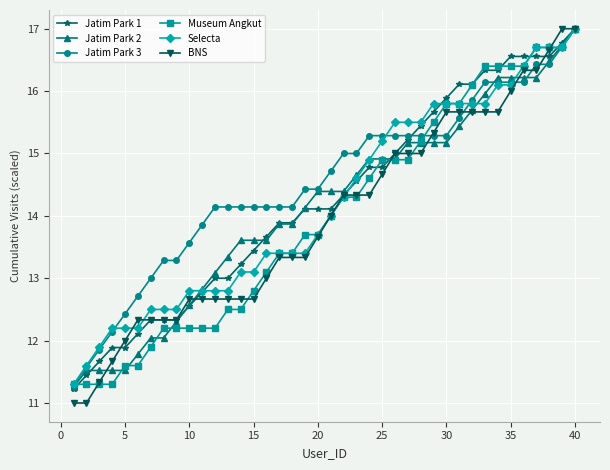

What is the value of the Museum Angkut point at the 8th from the left?

12.2